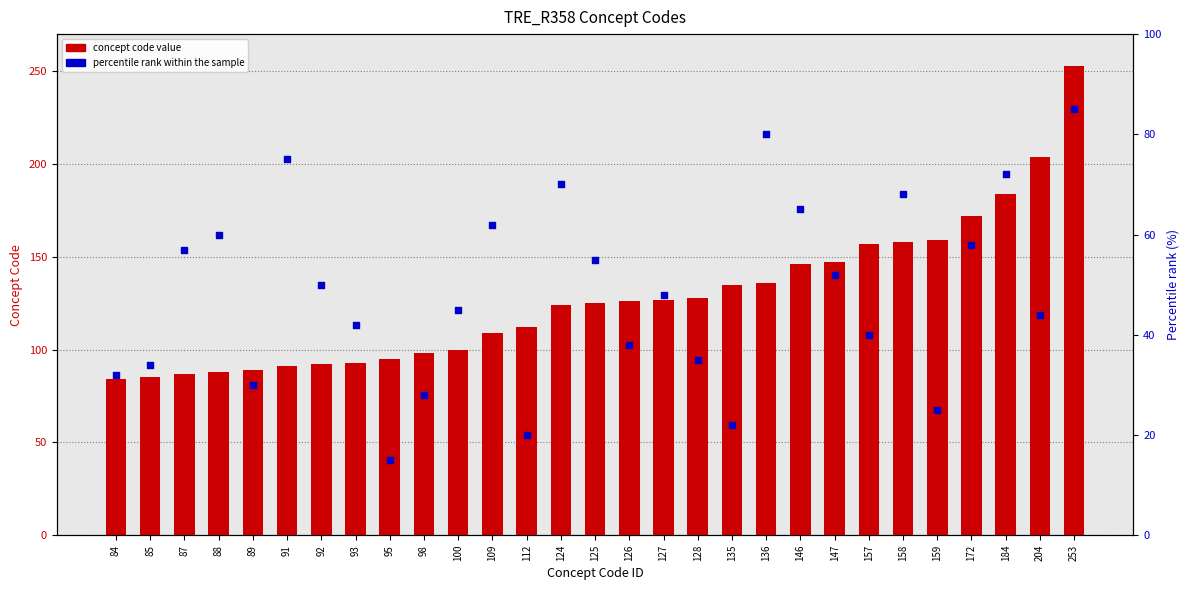

What are all the series names shown in the legend?

Concept code value, percentile rank within the sample